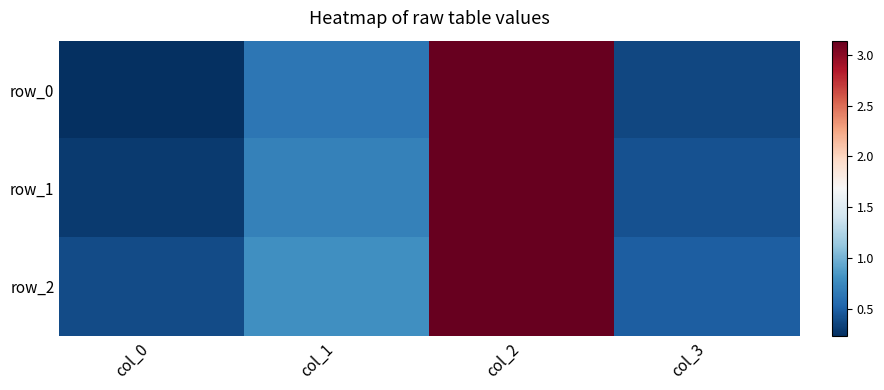

True or false: row_1 has a value of 0.5 at col_1.

False